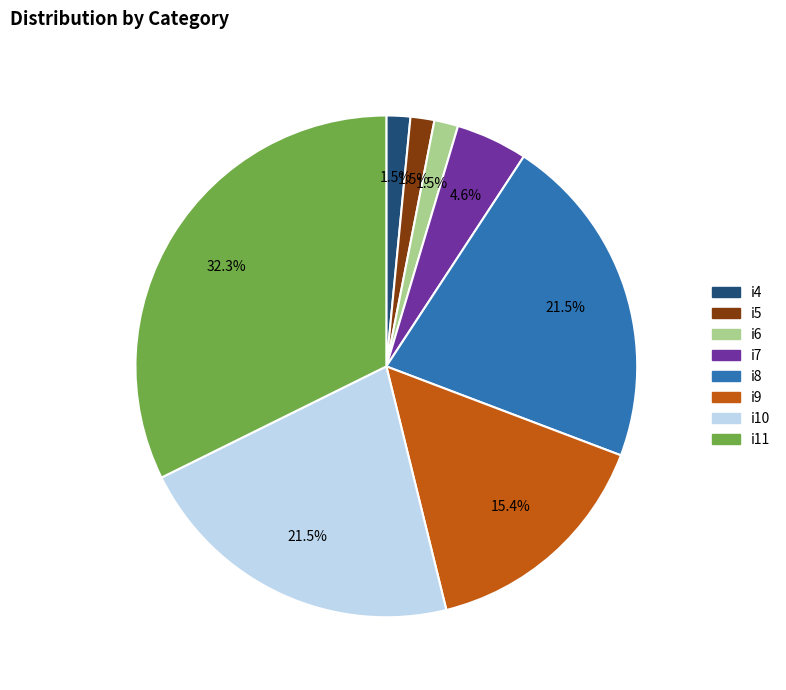

Does i7 account for over 50% of the chart?

No